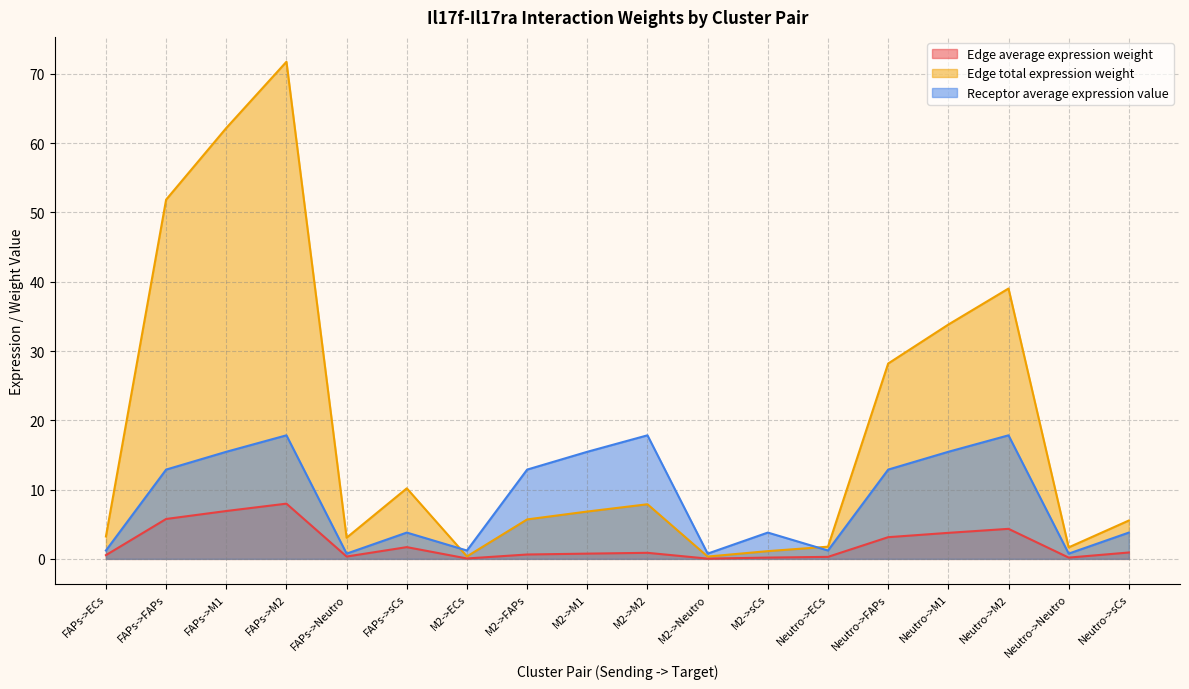

Between FAPs->FAPs and M2->Neutro, which is larger?

FAPs->FAPs